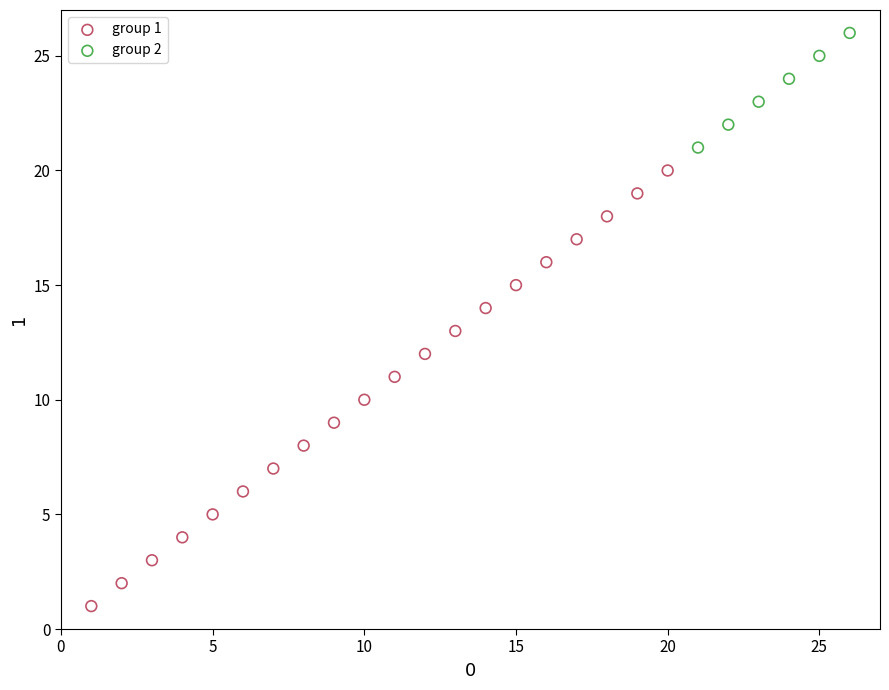

Which series reaches the minimum Y coordinate?

group 1